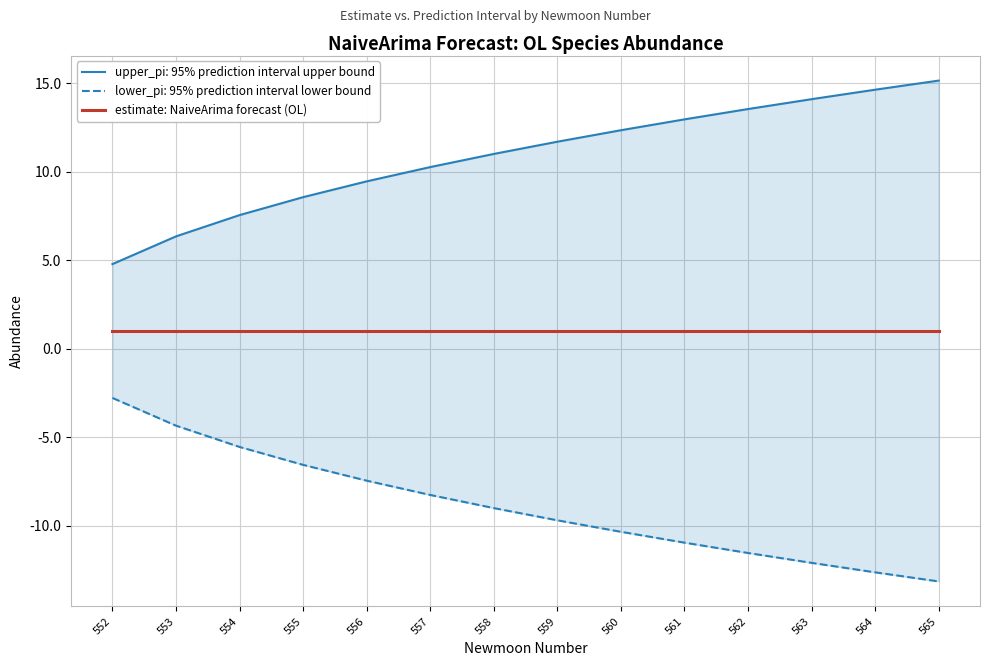

What is the minimum value shown in the chart?

-13.1